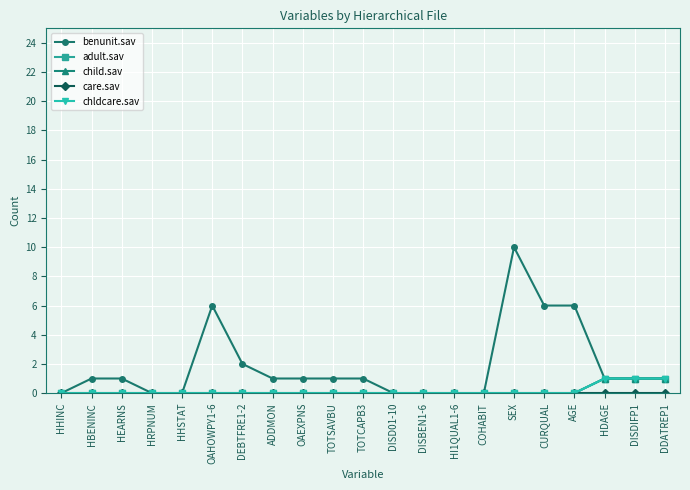

What is the label of the 3rd point from the left?

HEARNS